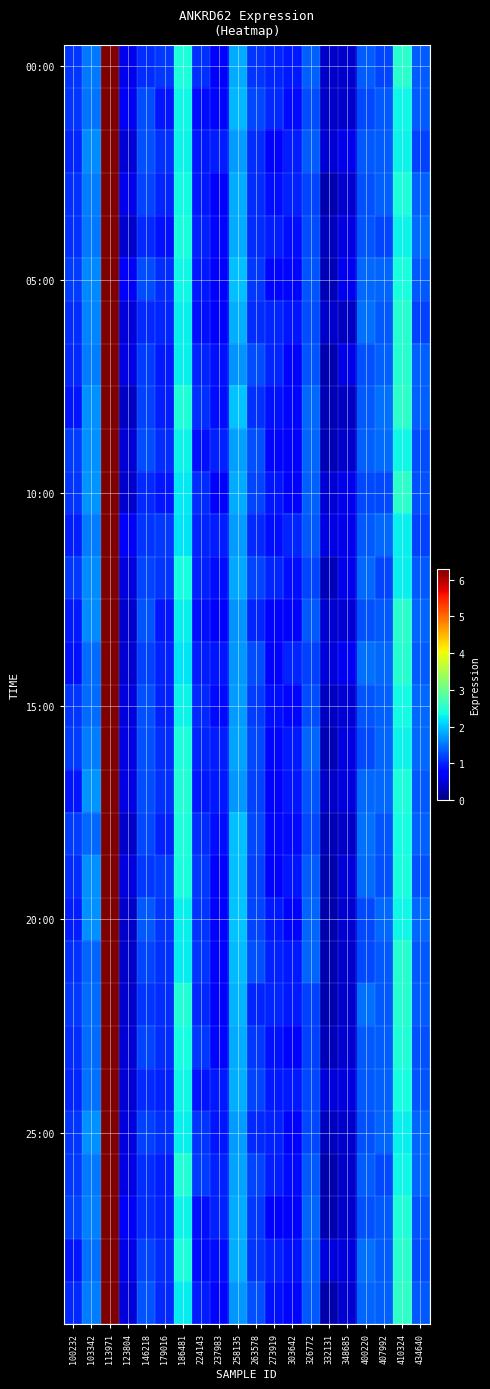

What is the maximum value shown in the chart?

6.6